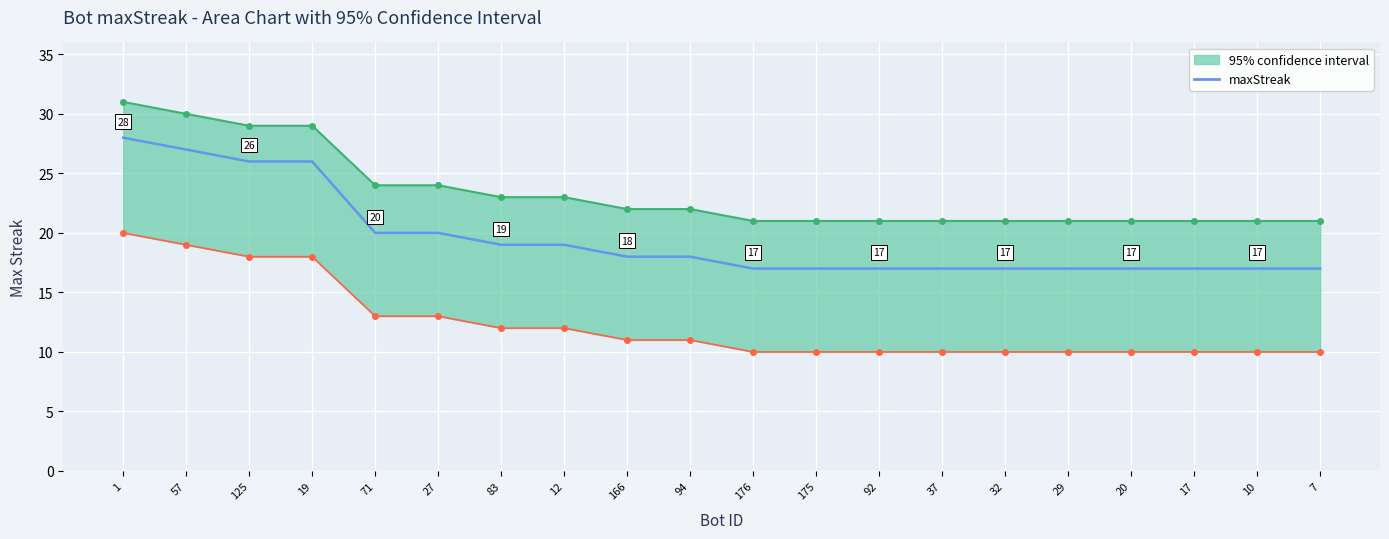

Which category has the lowest value across all series?

176